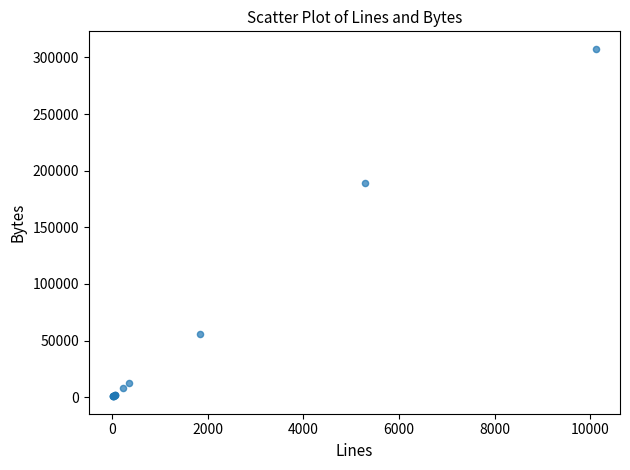

What Y value in the scatter plot is closest to 154193?

189288